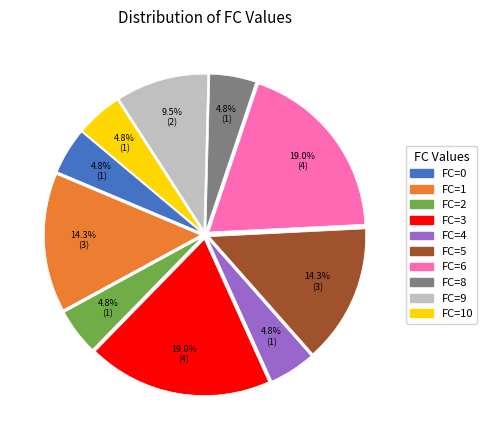

Does FC=8 represent more than half of the total?

No